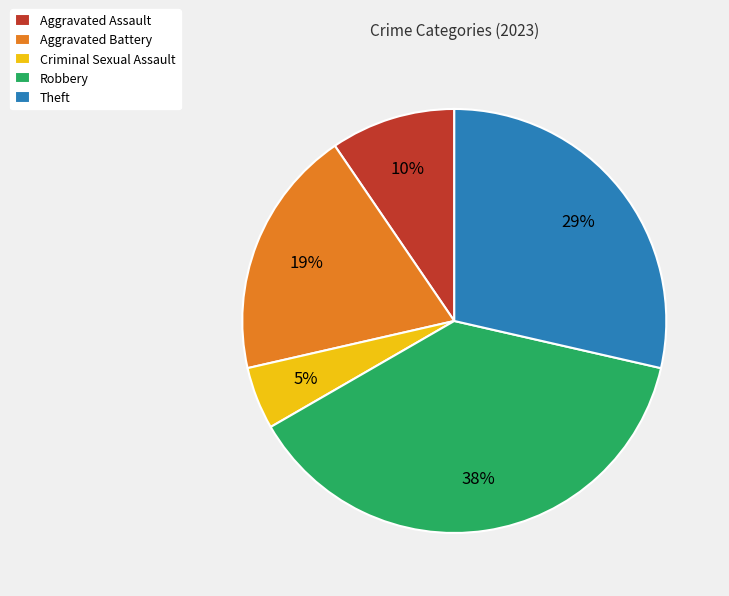

Is the sum of Theft and Aggravated Battery greater than half?

No